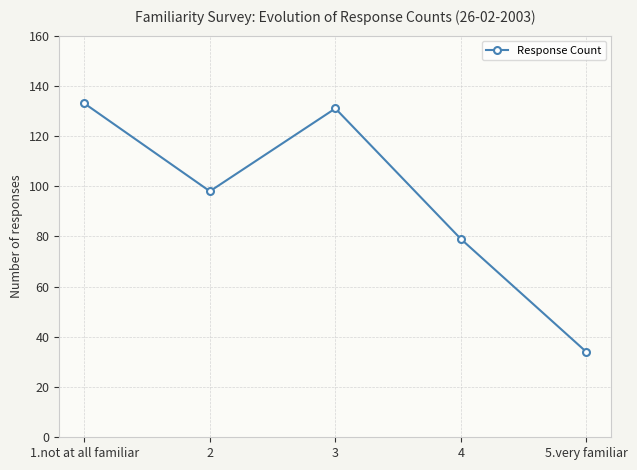

Reading left to right, what are all the values shown in this chart?

1.not at all familiar=133	2=98	3=131	4=79	5.very familiar=34